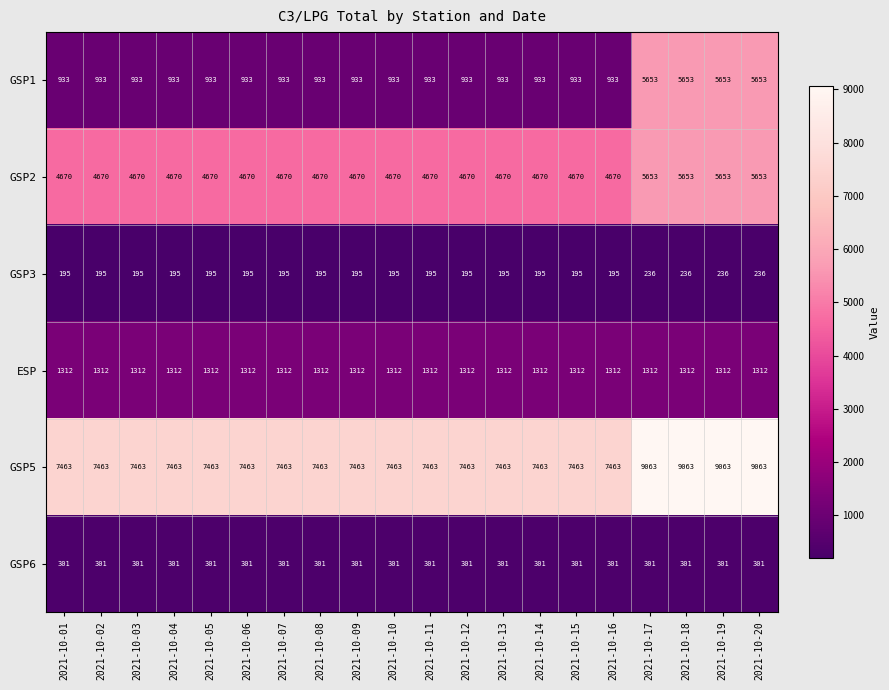

What is the minimum value shown in the chart?

195